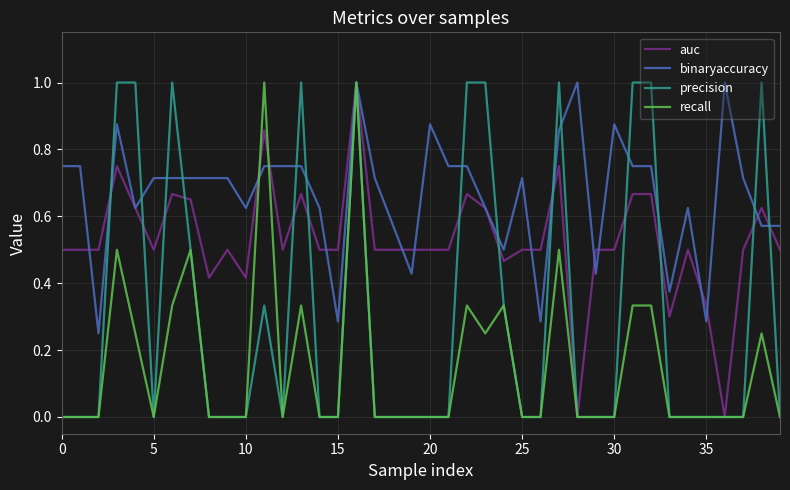

Does the chart have visible grid lines?

Yes